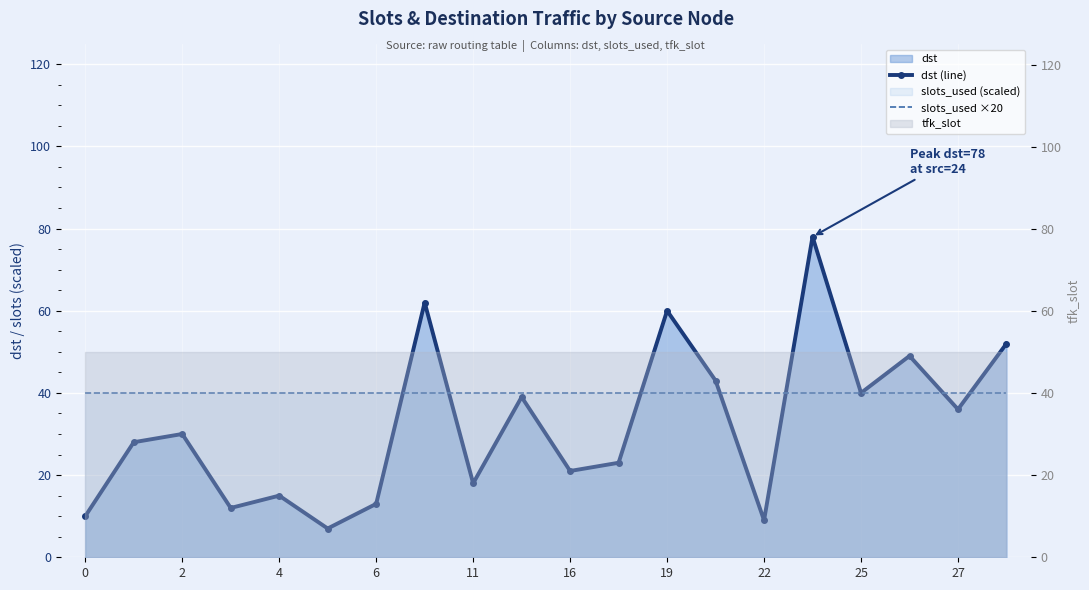

Which series has the largest range (max minus min)?

dst (line)